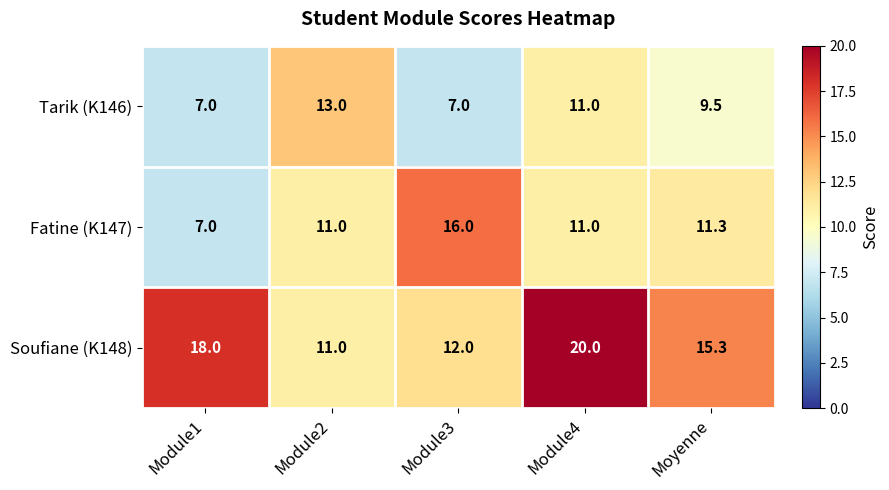

What is the total value across all series at Module3?

35.0